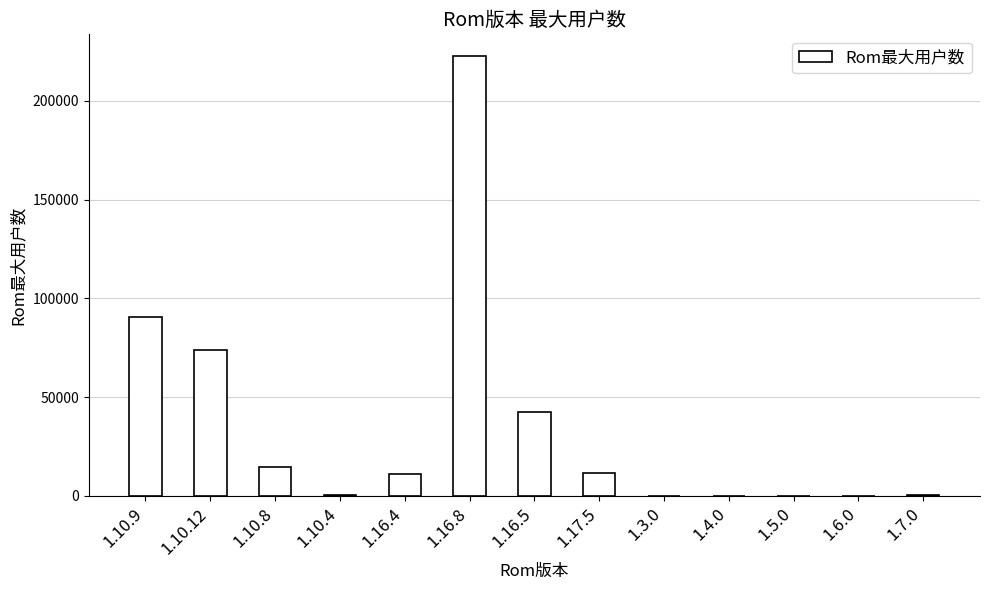

What is the difference between the values at 1.10.12 and 1.10.8?

59116